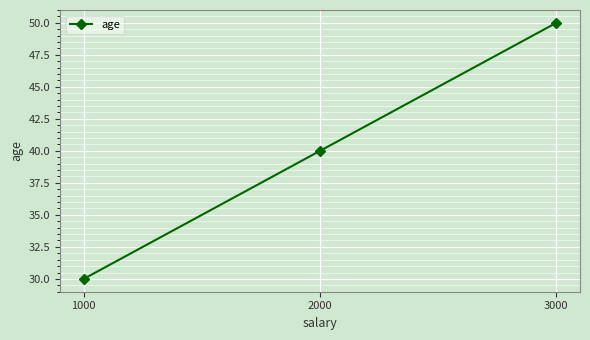

What is the sum of the values at 3000 and 1000?

80